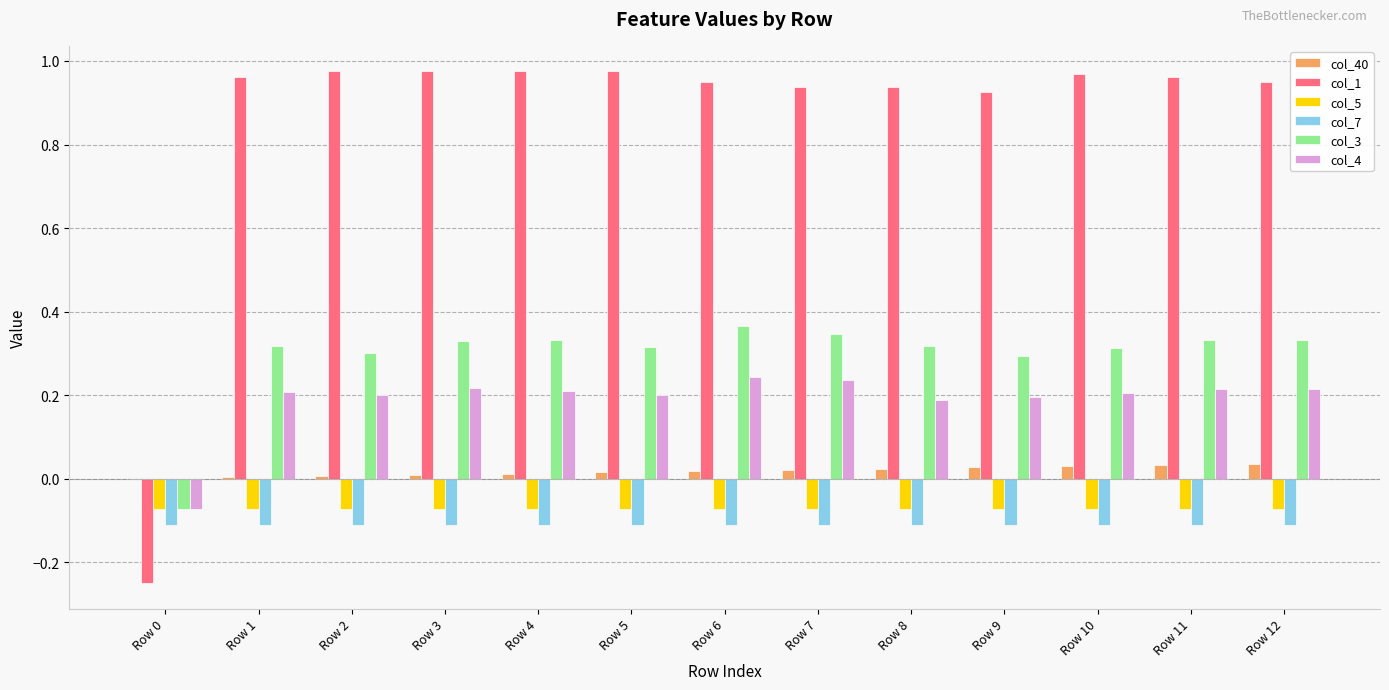

What is the total value across all series at Row 2?

1.3